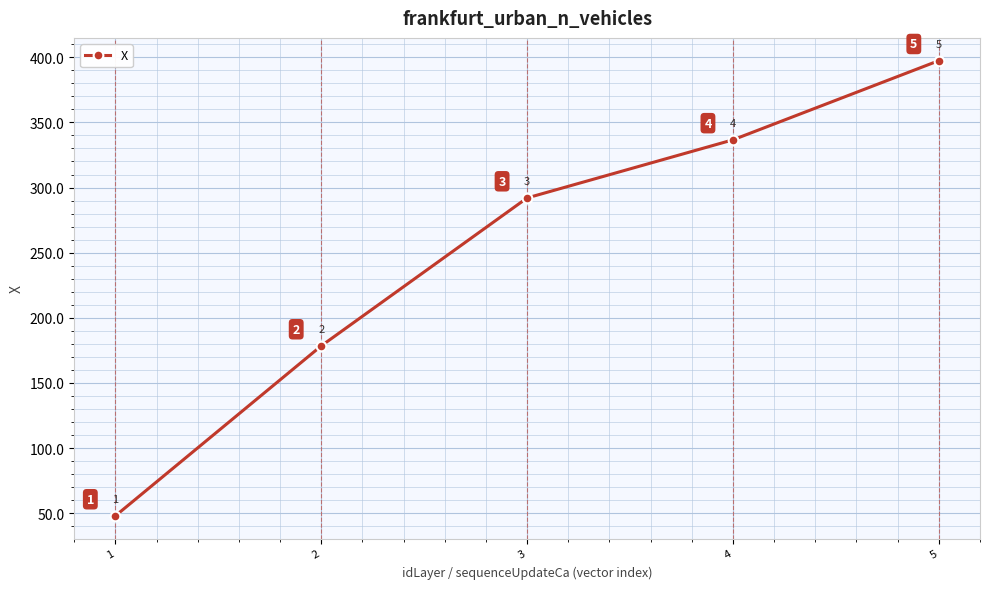

True or false: there are more than 2 points higher than both neighbors.

False